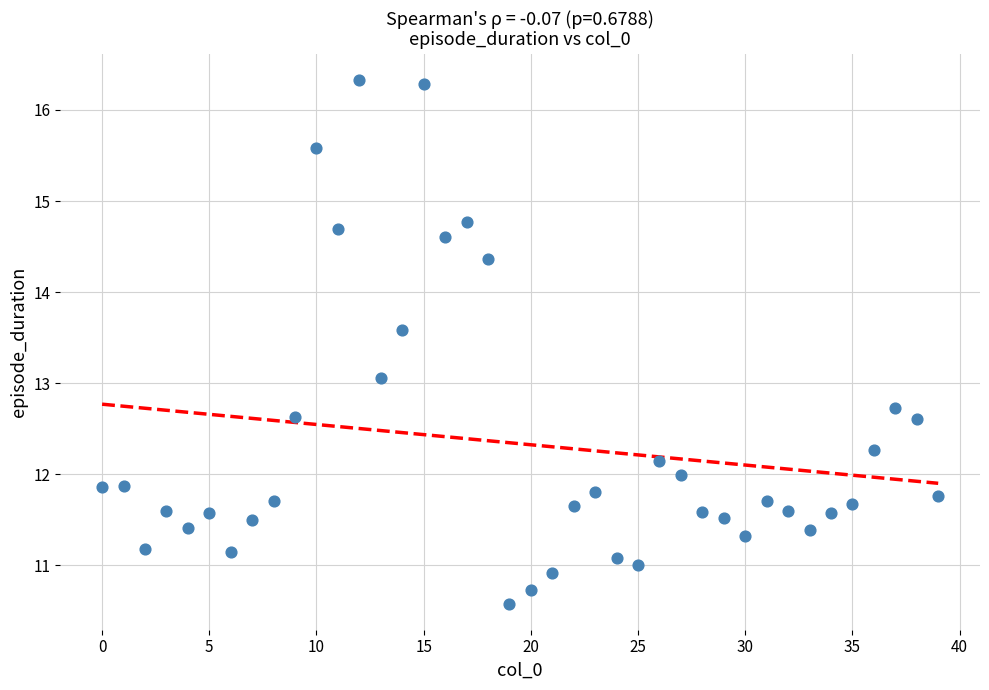

How many points are shown in the scatter plot?

40